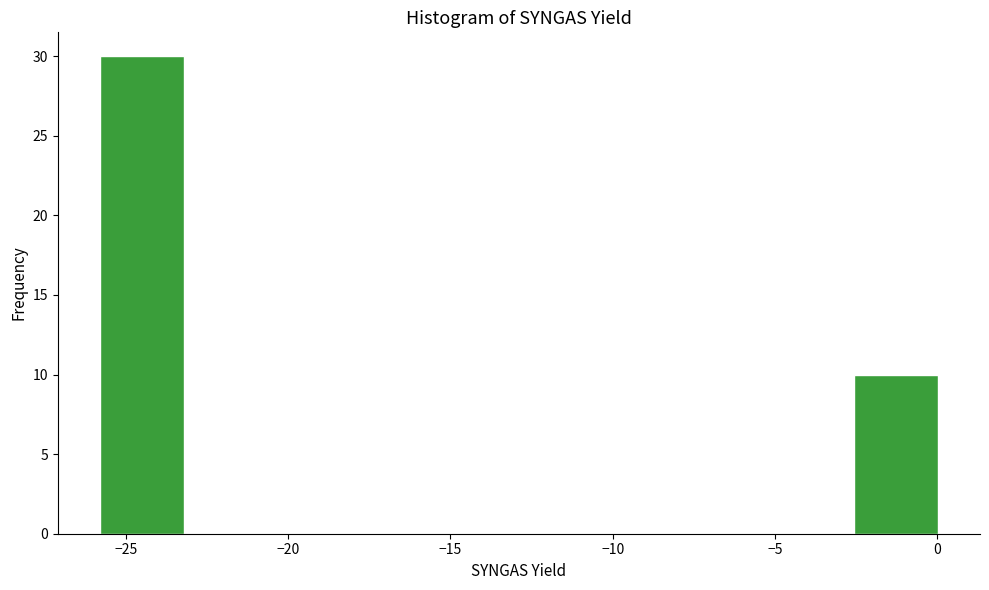

Reading left to right, transcribe this chart: for each bar, give the range it covers on the x-axis and its height. Neither the bar edges nor the heights are printed on the chart, so give them approximately, as read against the axes.

-26.0 to -23.0: 30
-23.0 to -20.5: 0
-20.5 to -18.0: 0
-18.0 to -15.5: 0
-15.5 to -13.0: 0
-13.0 to -10.5: 0
-10.5 to -7.5: 0
-7.5 to -5.0: 0
-5.0 to -2.5: 0
-2.5 to 0.0: 10